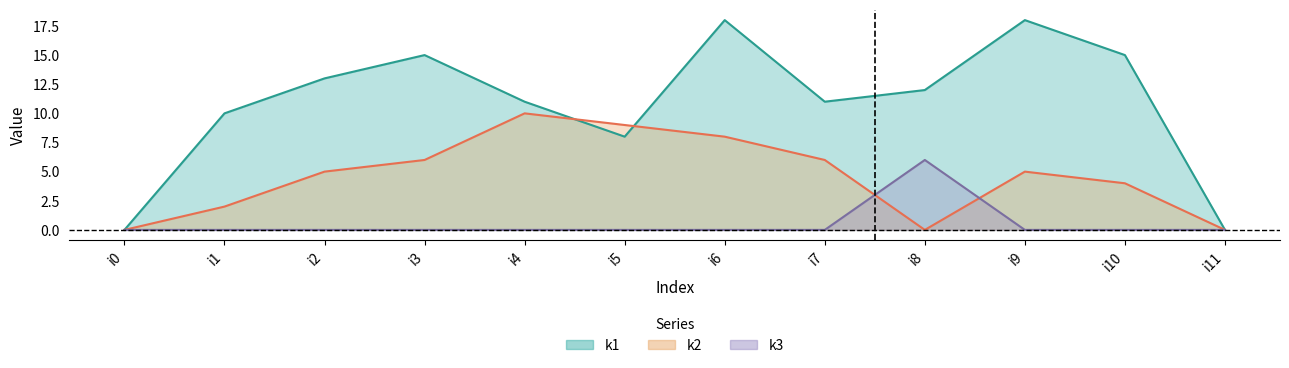

What is the difference between the highest and lowest values at i4?

11